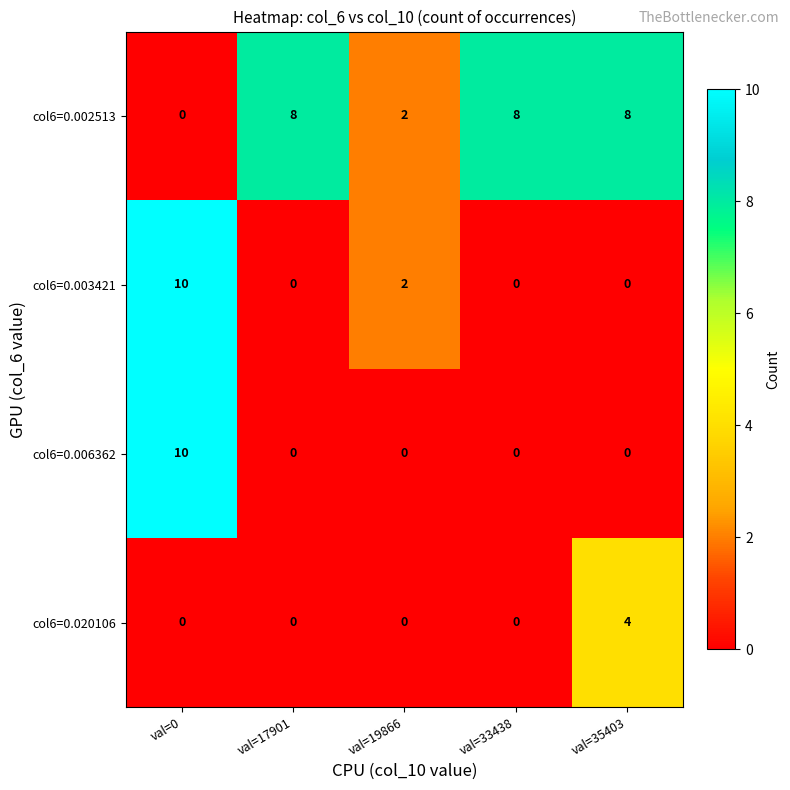

At how many categories does at least one series exceed 0?

5